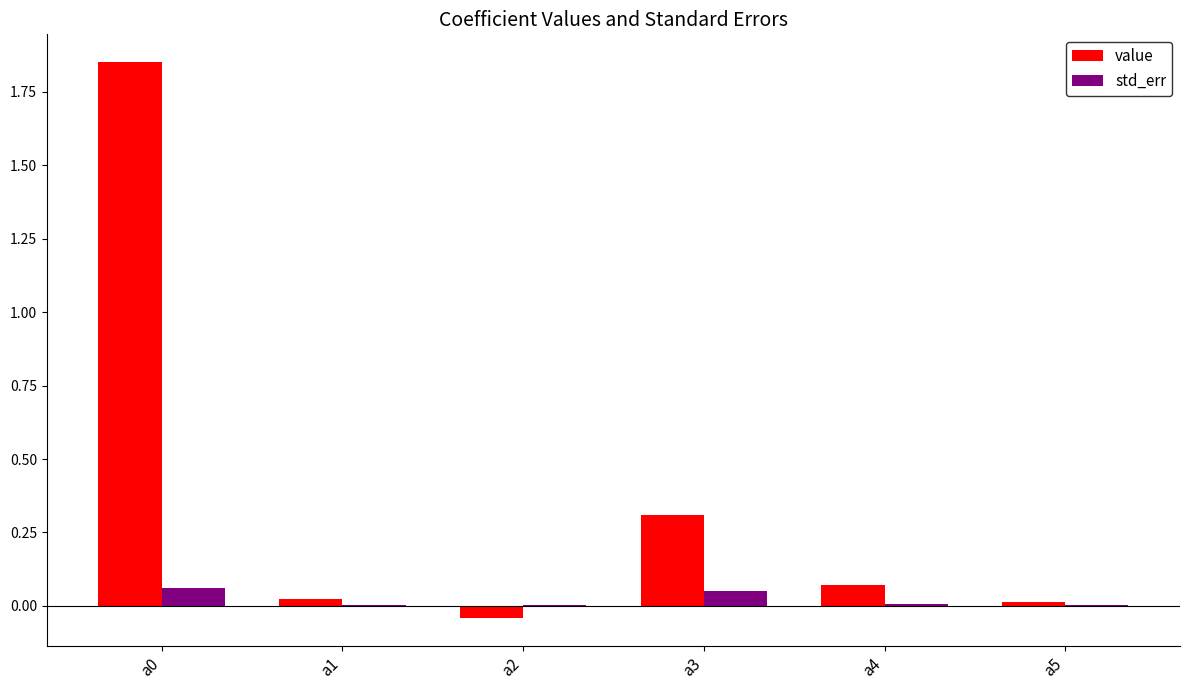

Which series changed the most between a0 and a4?

value